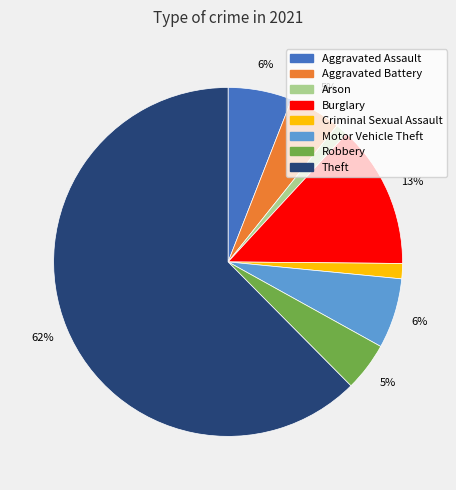

Which slice represents more than half of the pie?

Theft